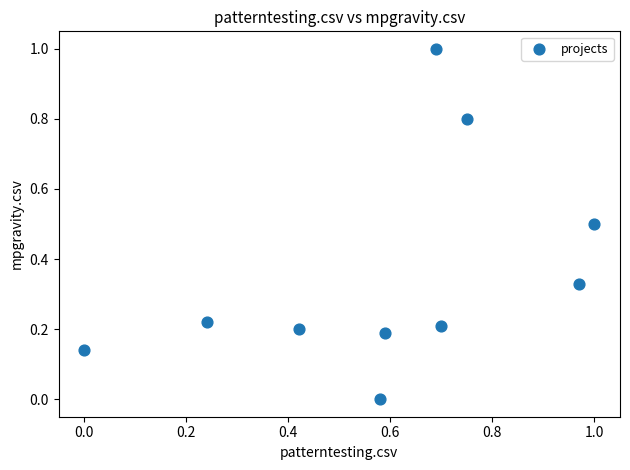

What is the range of X values (max minus min)?

1.0